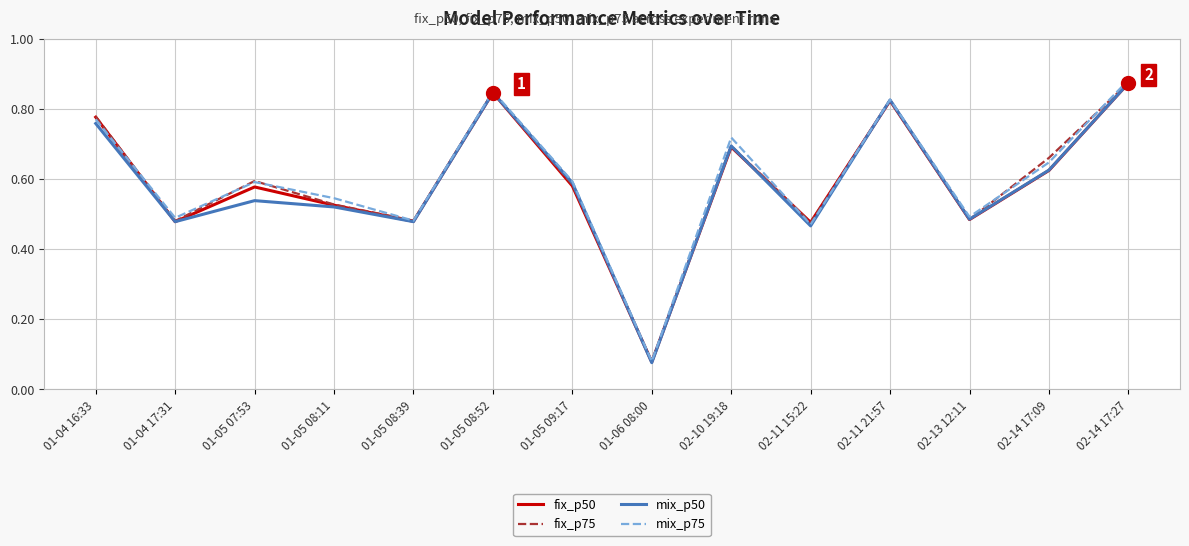

Which series has the widest spread of values?

mix_p75